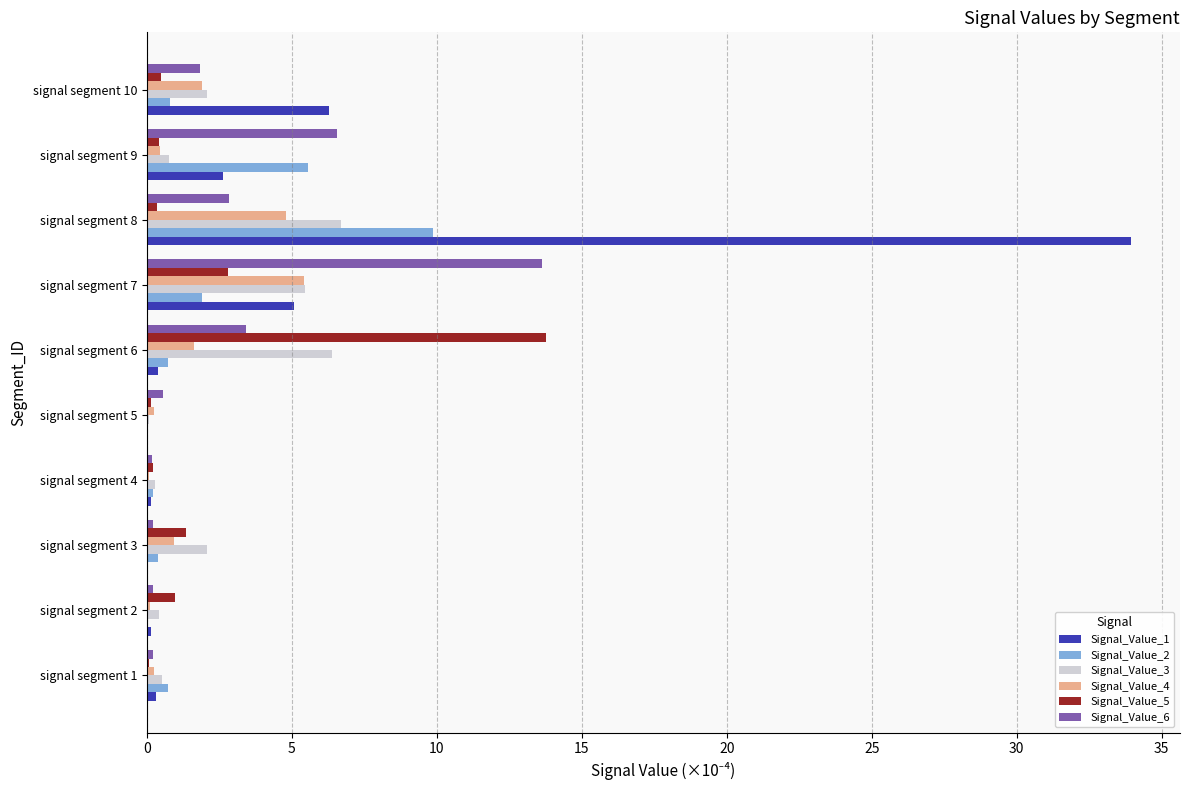

Is it true that Signal_Value_1 equals 1.0 at signal segment 9?

False